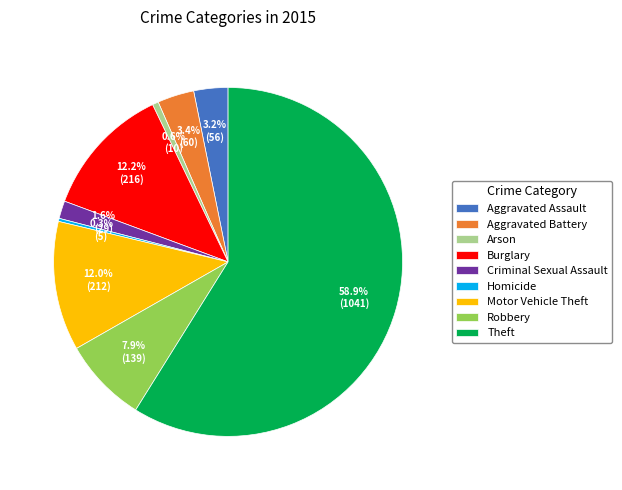

Is the sum of Homicide and Motor Vehicle Theft greater than half?

No